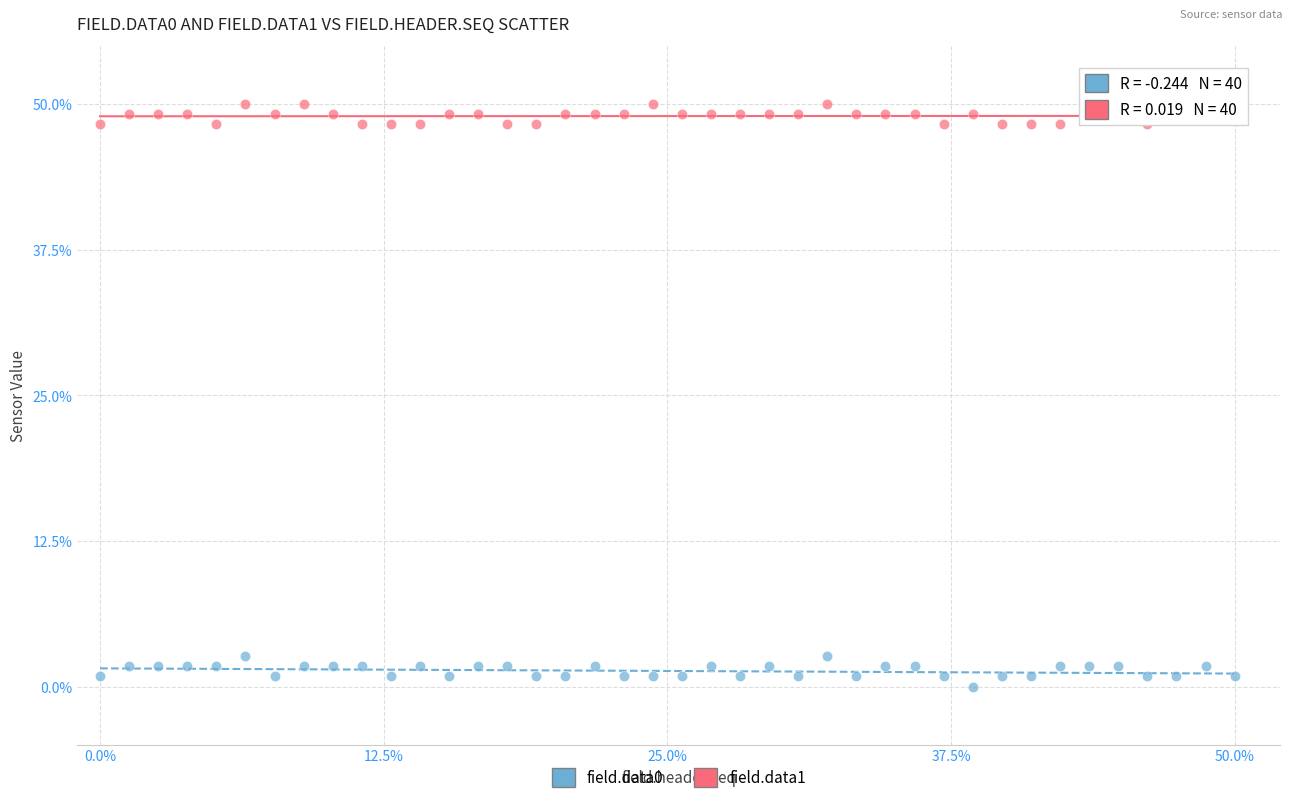

Across all data points, what is the range of Y values (max minus min)?

50.0